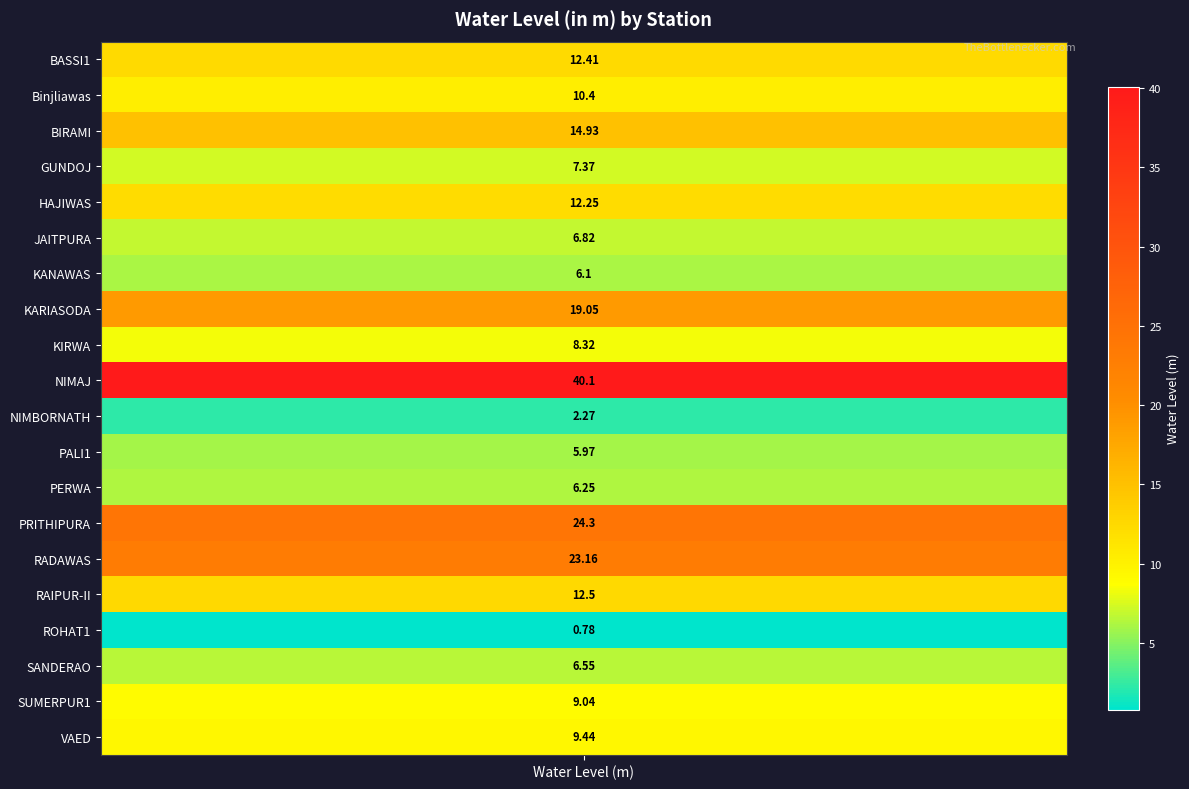

Read the value at KANAWAS.

6.1